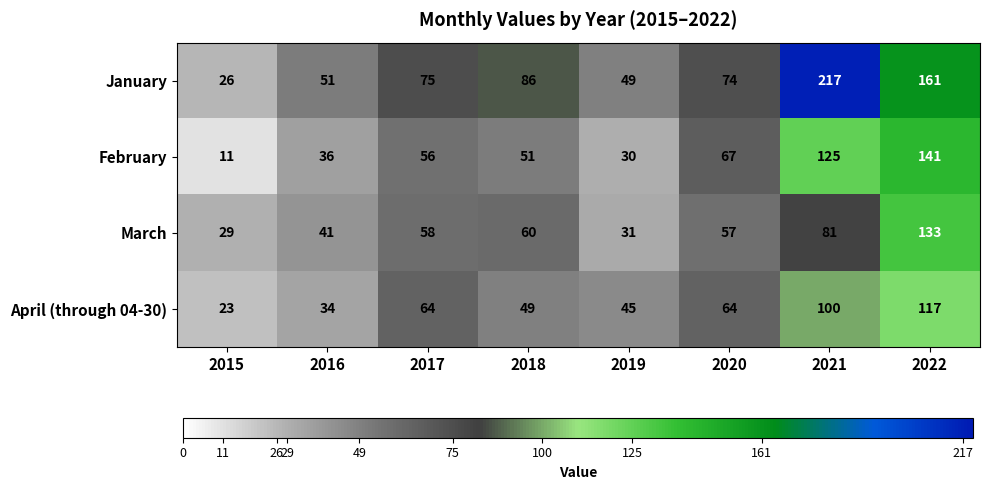

Which label corresponds to the largest value in the chart?

2021